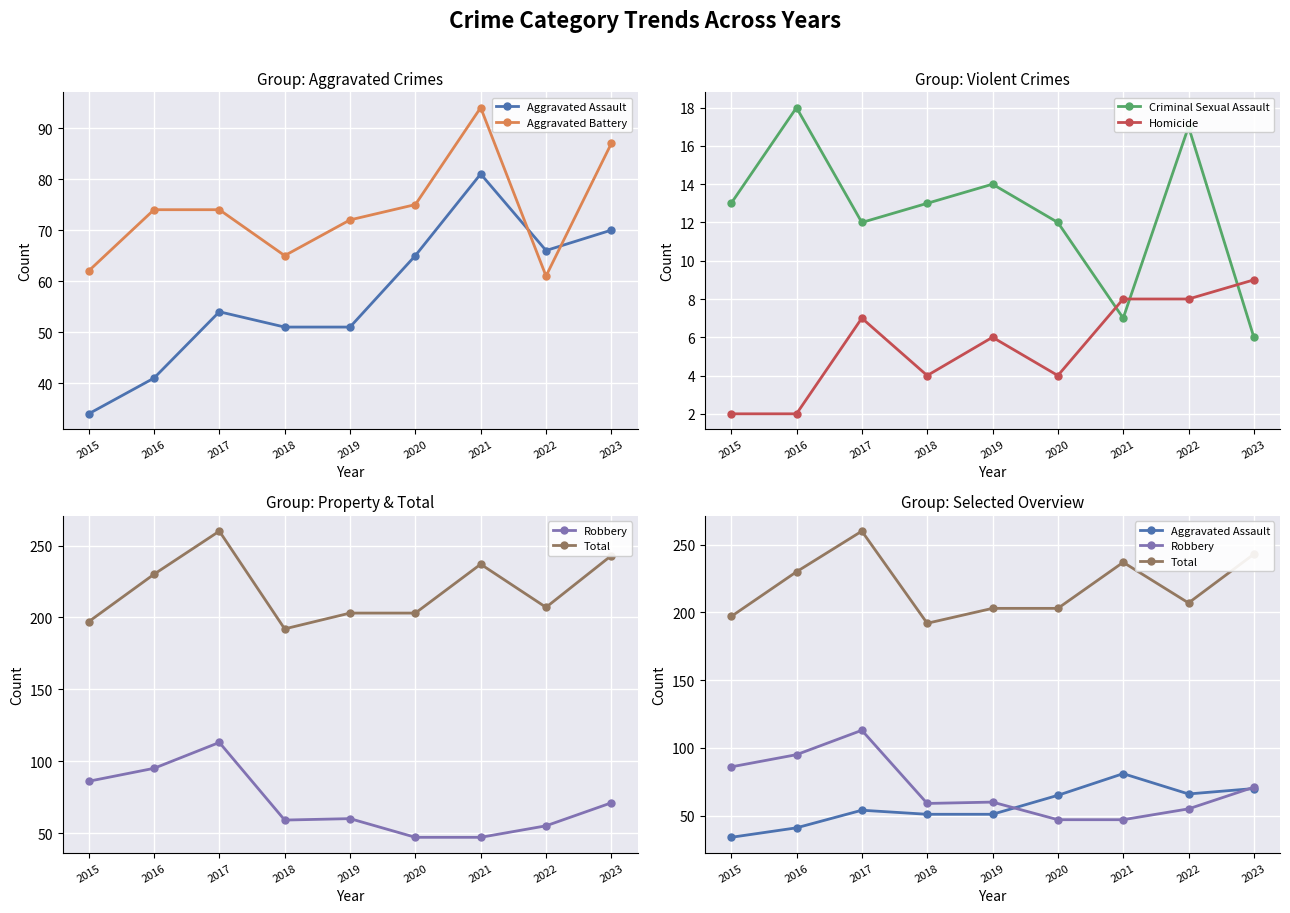

Which label corresponds to the smallest value in the chart?

2015